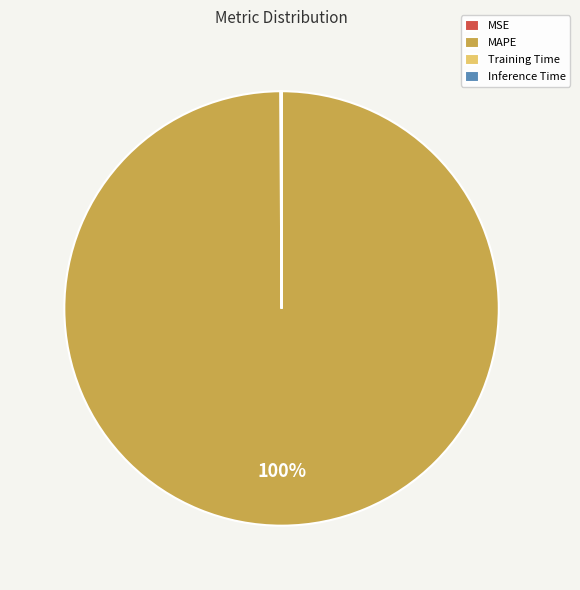

True or false: MAPE accounts for 91% of the total.

False